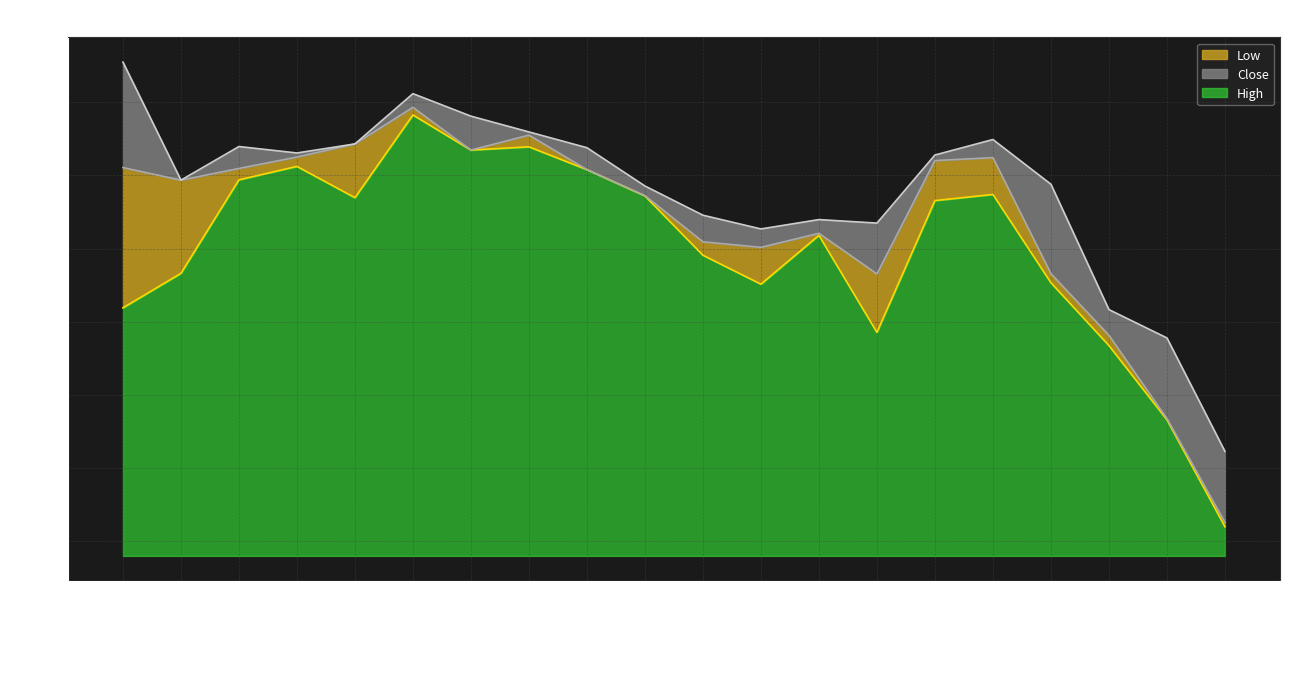

At how many categories does at least one series exceed 493?

20